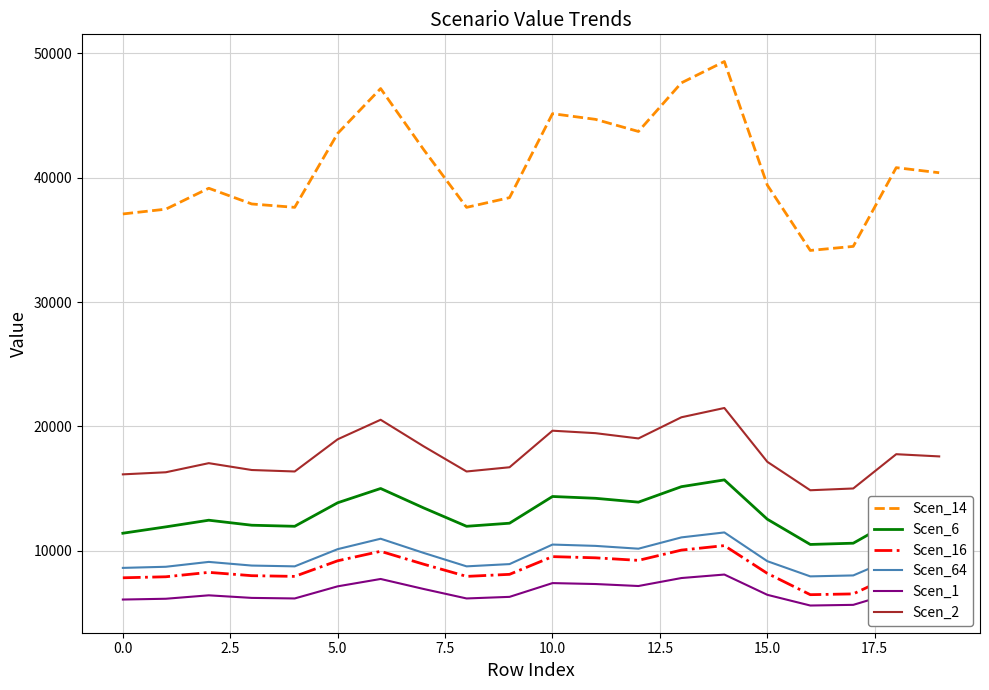

Which series has the widest spread of values?

Scen_14